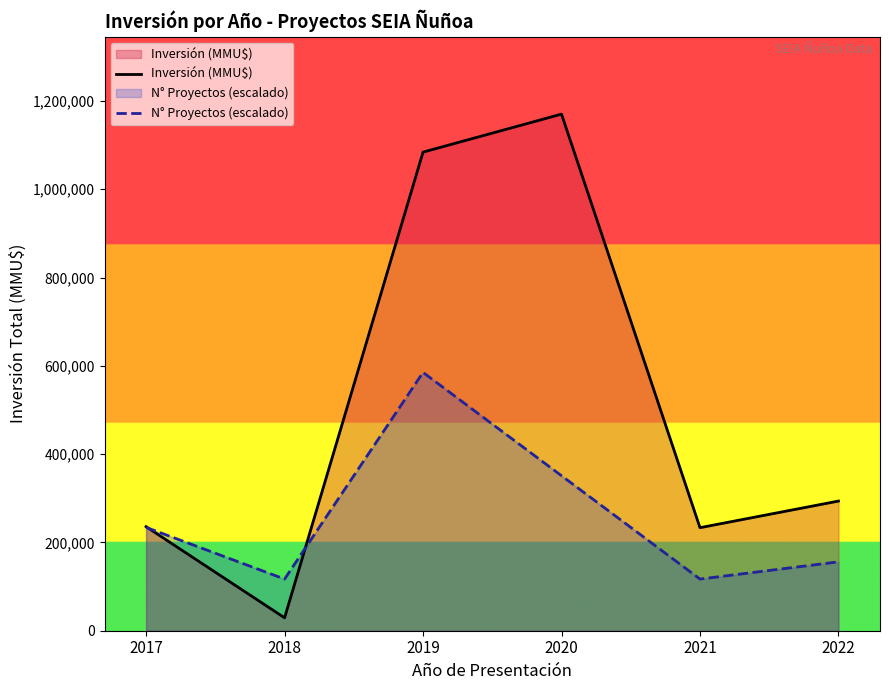

Does the chart display data point markers on the line(s)?

No